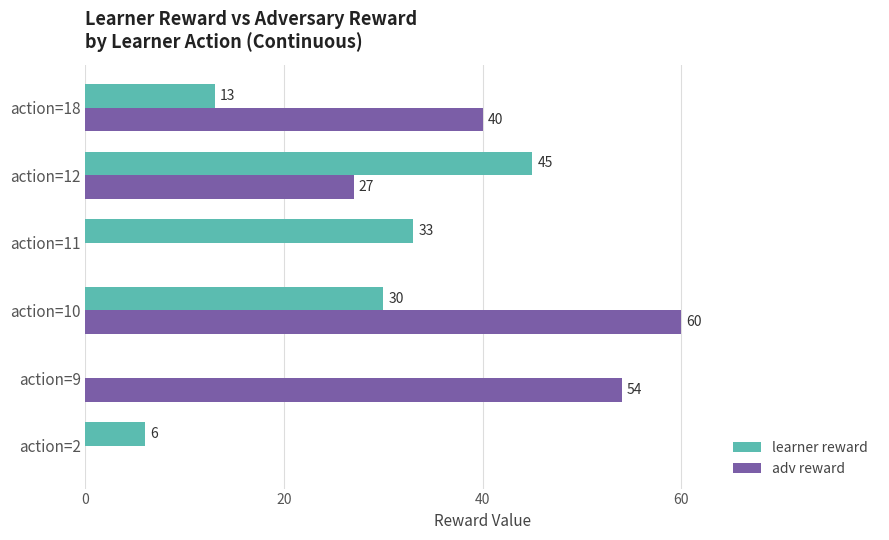

Which series has the largest total across all categories?

adv reward